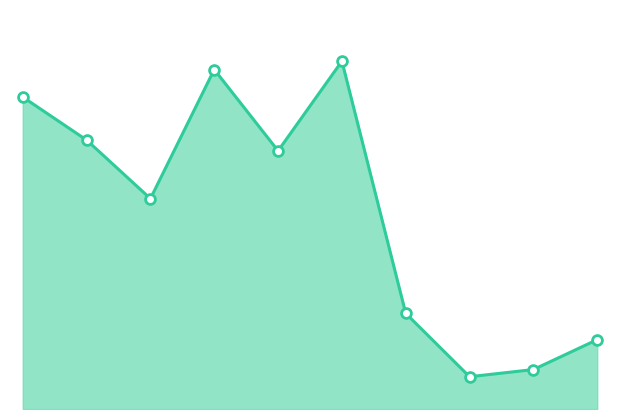

How many lines are shown in the chart?

1